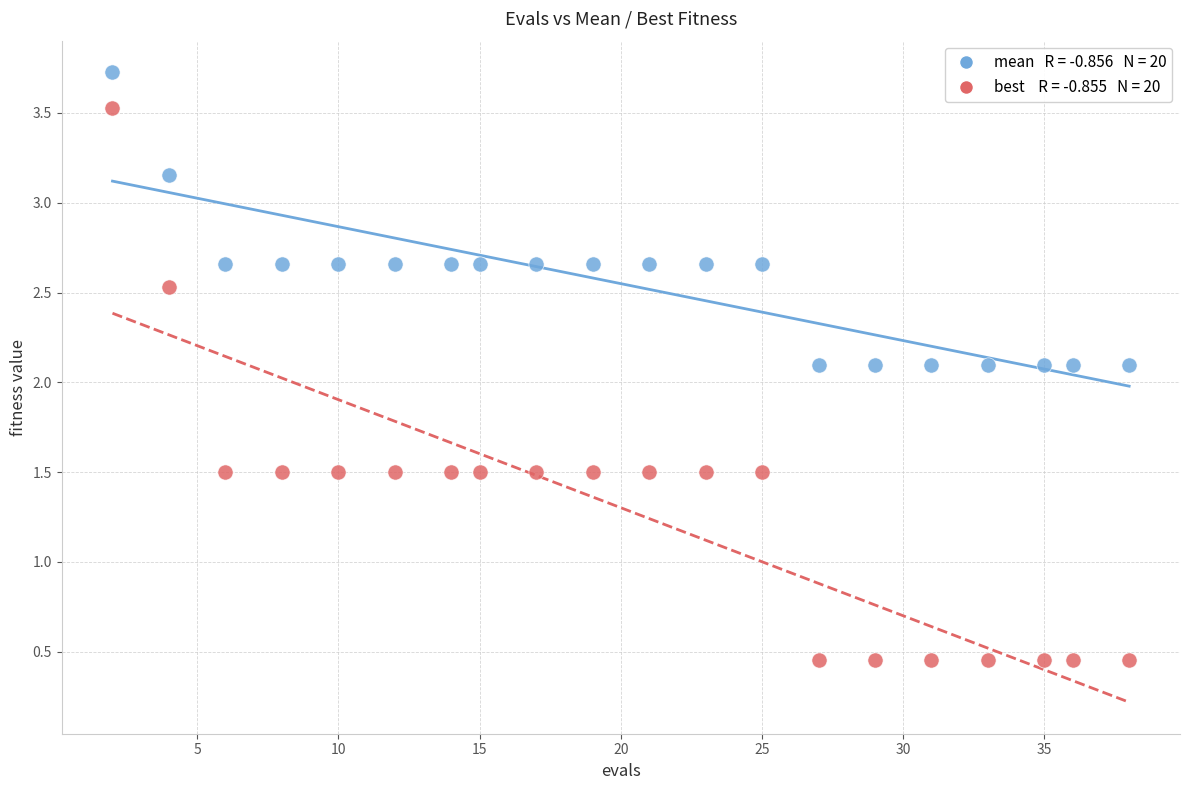

Across all data points, what is the range of Y values (max minus min)?

3.3